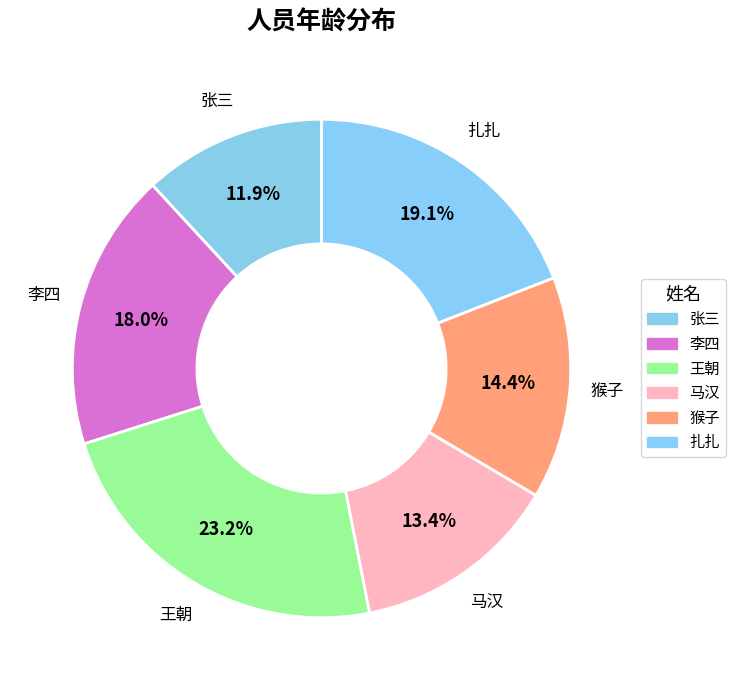

Is there a majority slice in this chart?

No